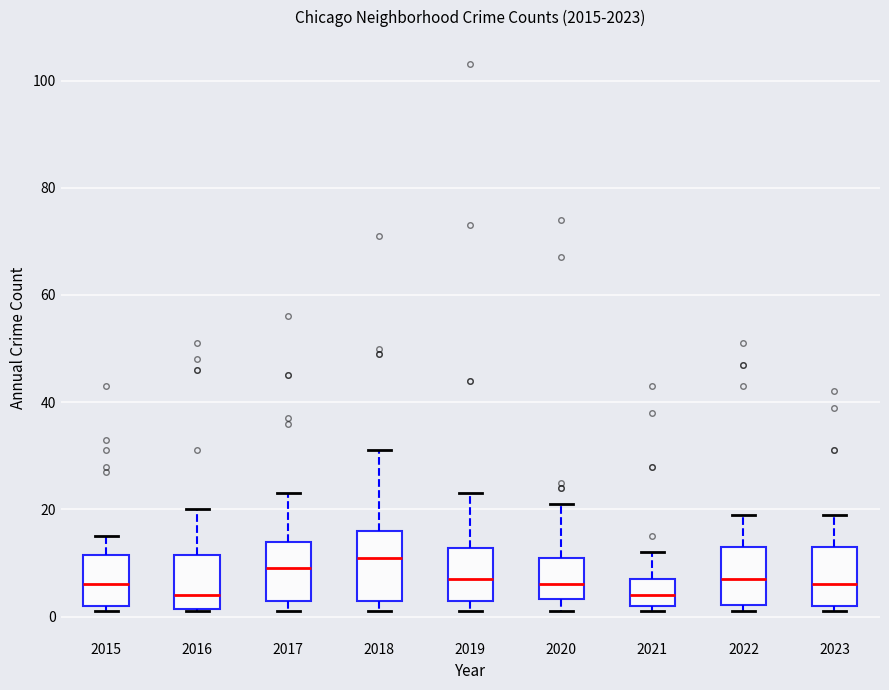

Which box has the highest median line?

2018